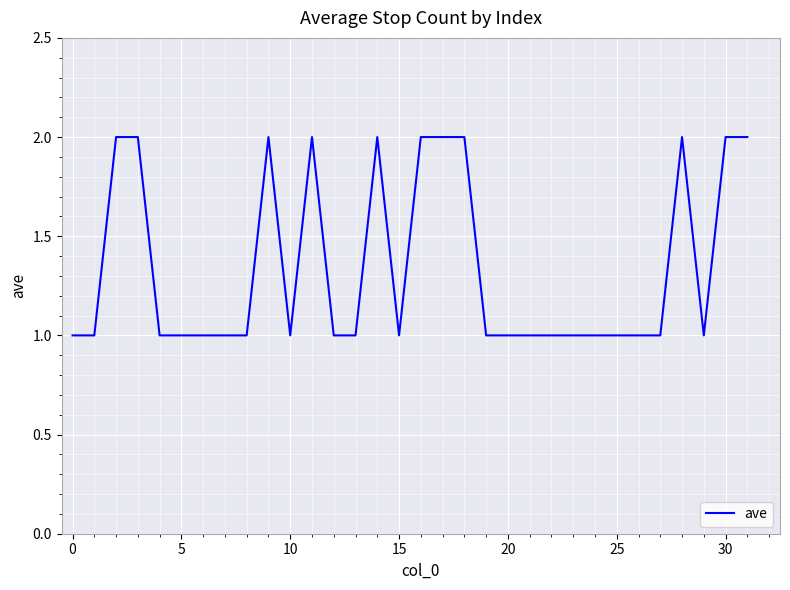

Where is the first local maximum?

9